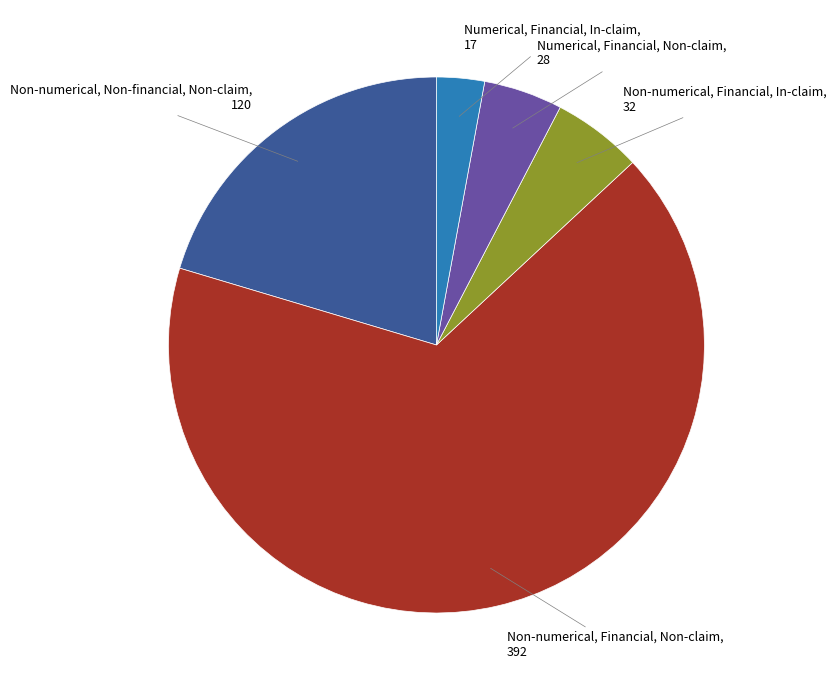

Rank the categories by value from lowest to highest.

Numerical, Financial, In-claim, Numerical, Financial, Non-claim, Non-numerical, Financial, In-claim, Non-numerical, Non-financial, Non-claim, Non-numerical, Financial, Non-claim